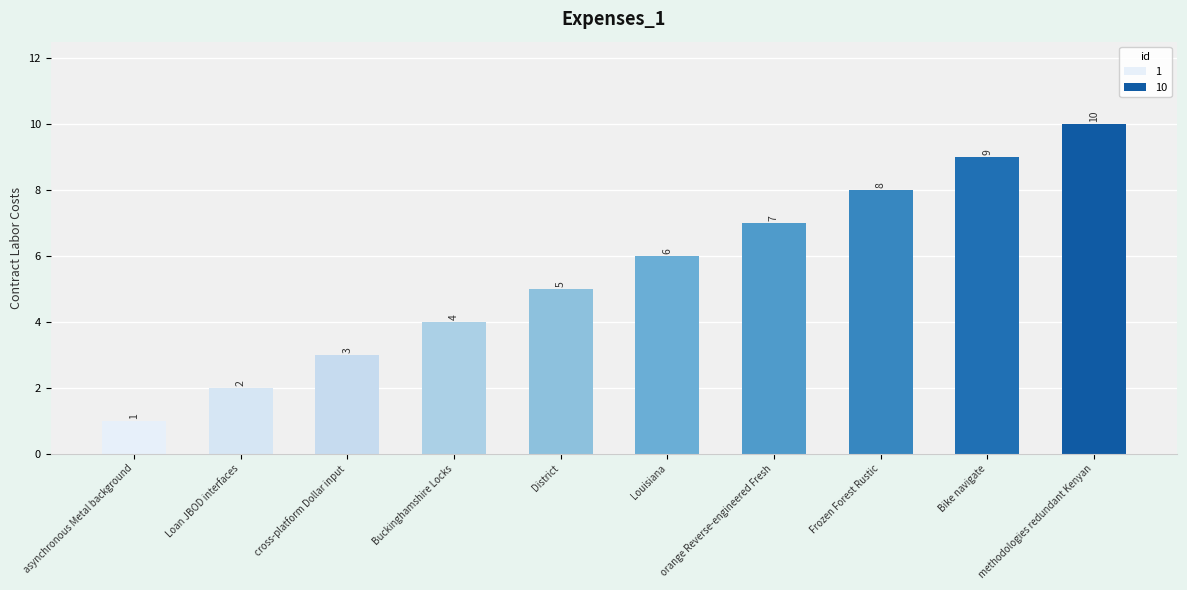

True or false: the data shows 2 at Loan JBOD interfaces.

True